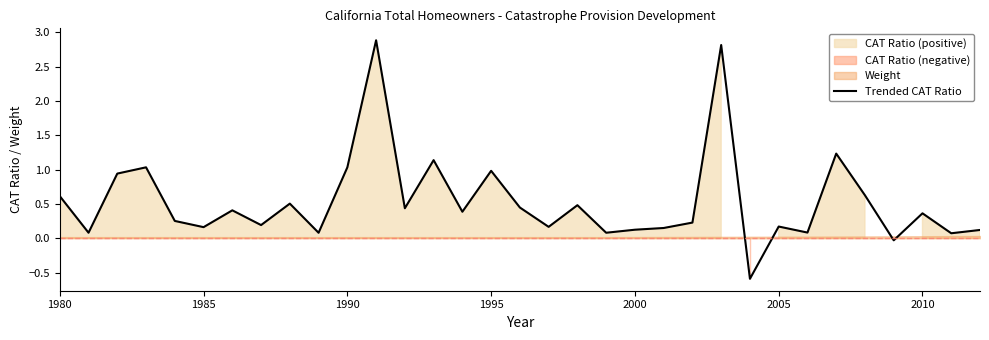

What is the minimum value for Trended CAT Ratio?

-0.6